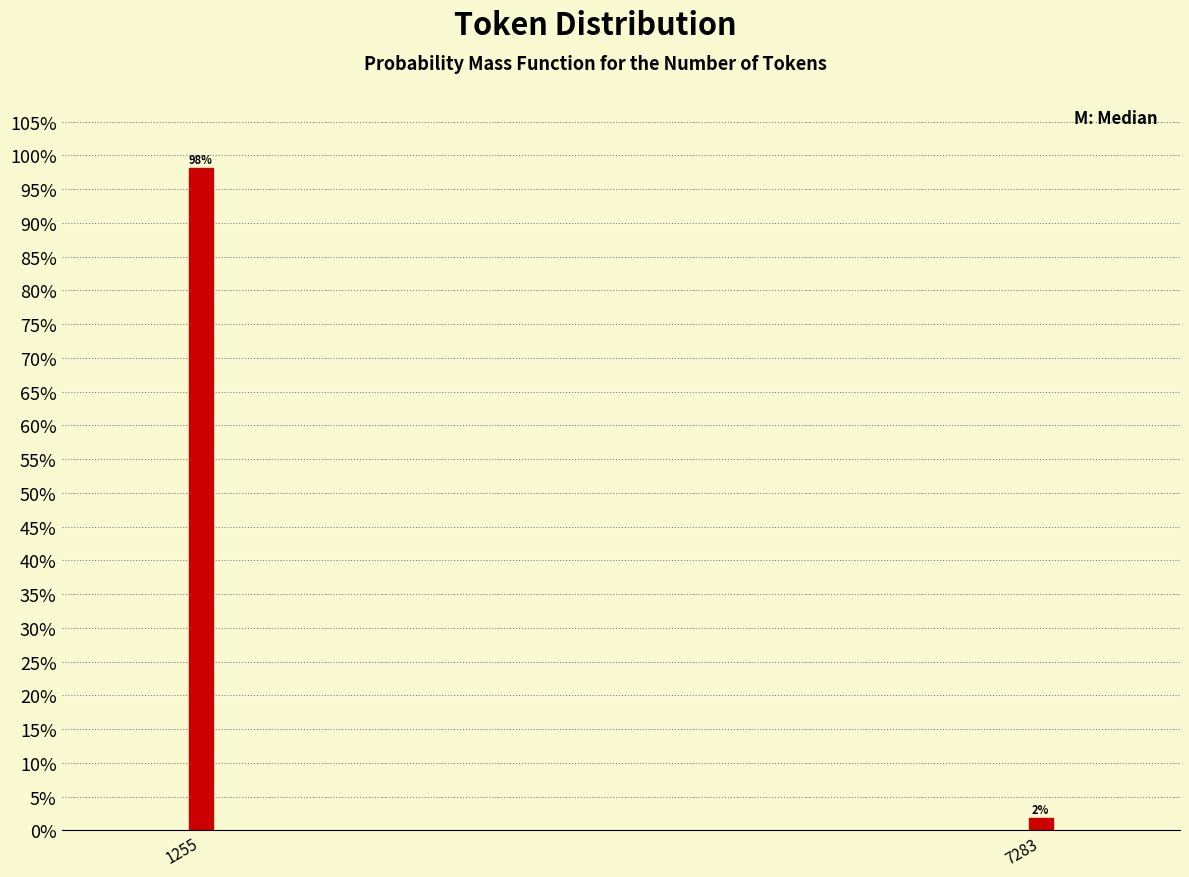

List the labels in order of value, smallest first.

7283, 1255